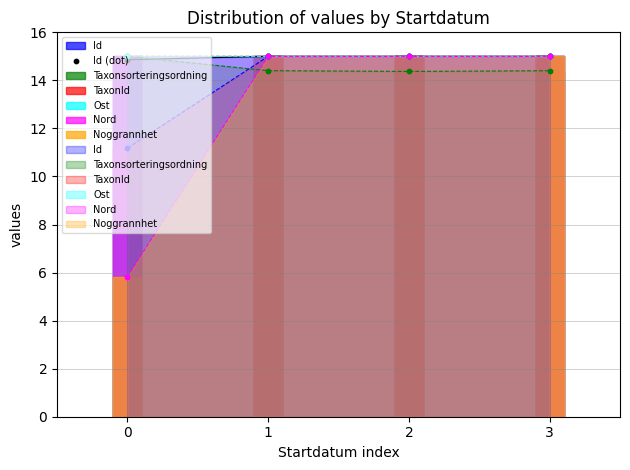

What is the ratio of the value at 1 to the value at 3?

1.0